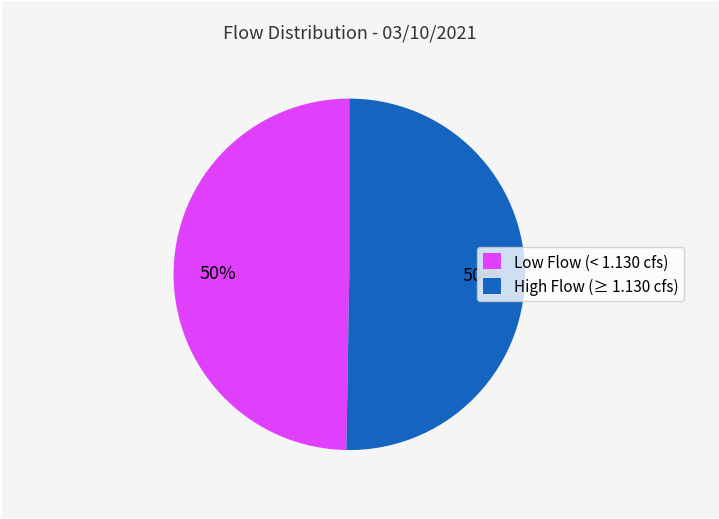

How many slices are in this pie chart?

2